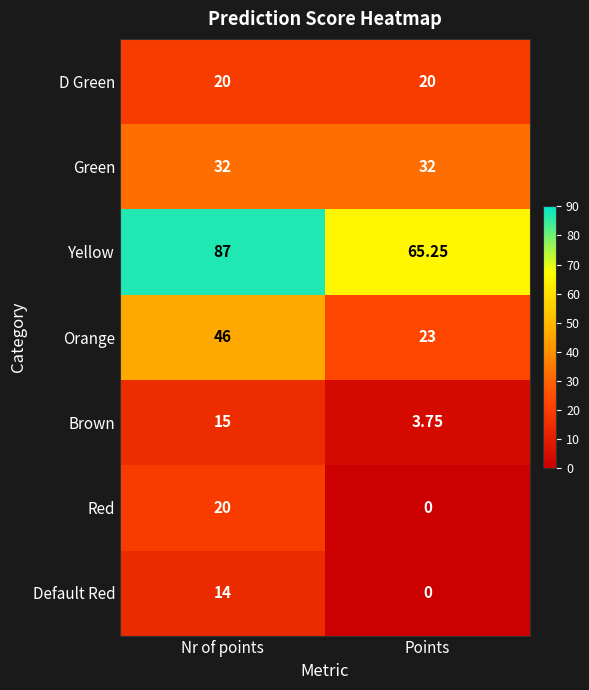

What is the total value across all series at Points?

144.0